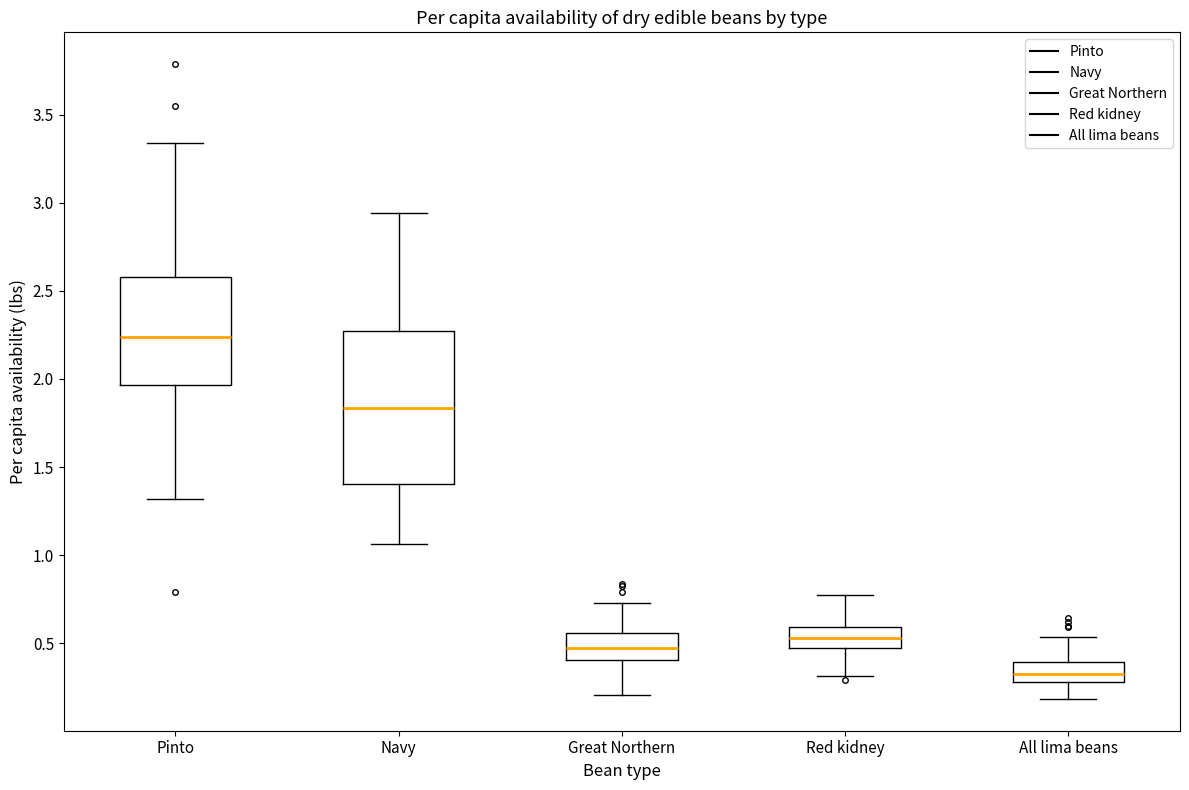

Reading left to right, read every box against the y-axis: the position of its median line, the range the box covers, and the ends of its whiskers. The values are not printed on the chart, so give them approximately, as read against the axis.

Pinto: median 2.25, box 1.95 to 2.60, whiskers 1.30 to 3.35
Navy: median 1.85, box 1.40 to 2.25, whiskers 1.05 to 2.95
Great Northern: median 0.45, box 0.40 to 0.55, whiskers 0.20 to 0.75
Red kidney: median 0.55, box 0.45 to 0.60, whiskers 0.30 to 0.75
All lima beans: median 0.35, box 0.30 to 0.40, whiskers 0.20 to 0.55